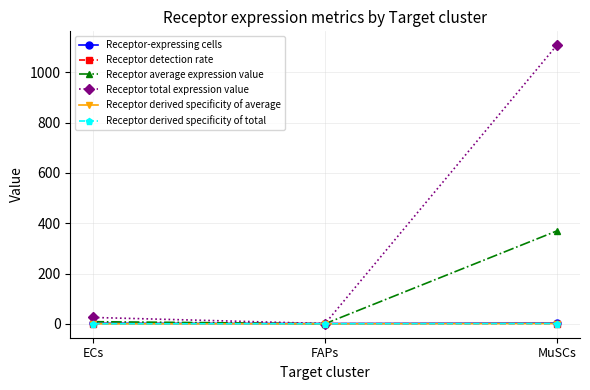

Does the chart have visible grid lines?

Yes